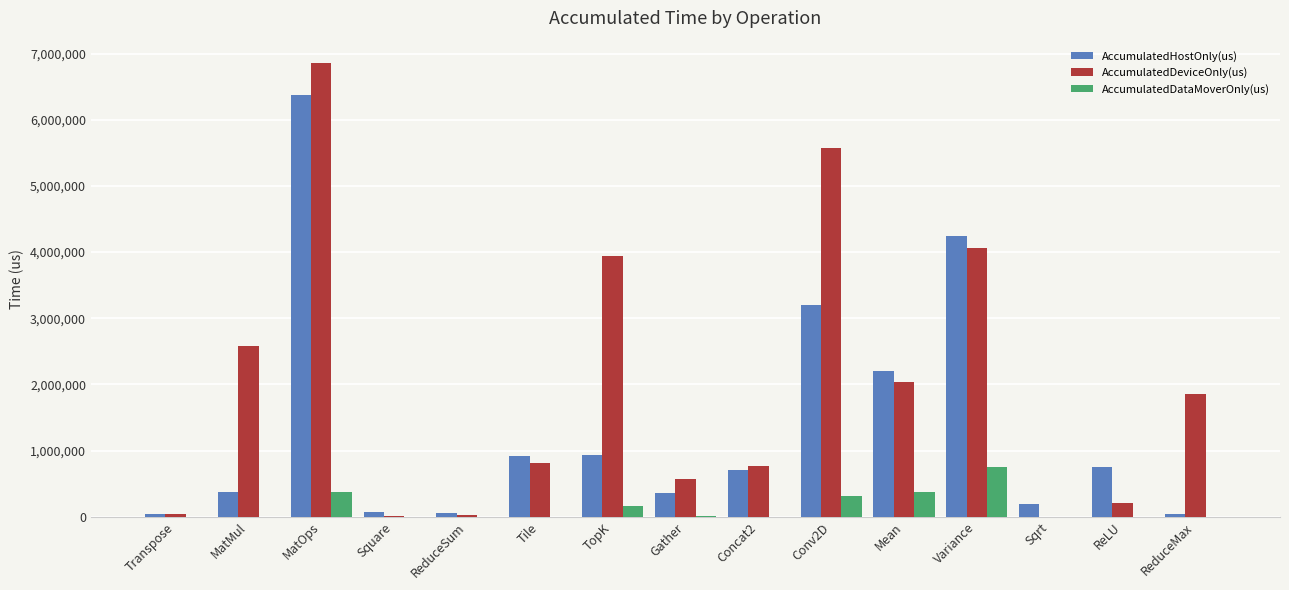

Which series changed the most between Transpose and Tile?

AccumulatedHostOnly(us)